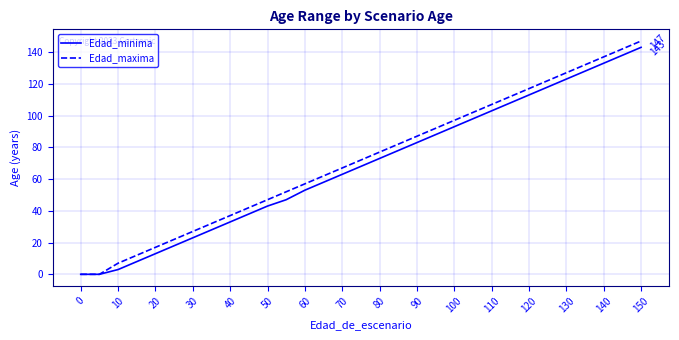

Which series has the widest spread of values?

Edad_maxima